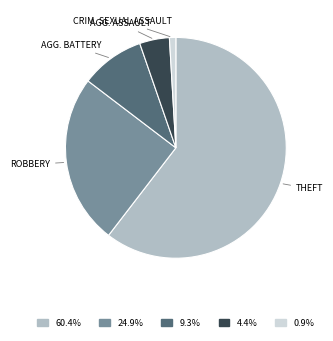

Does 9.3% represent more than half of the total?

No